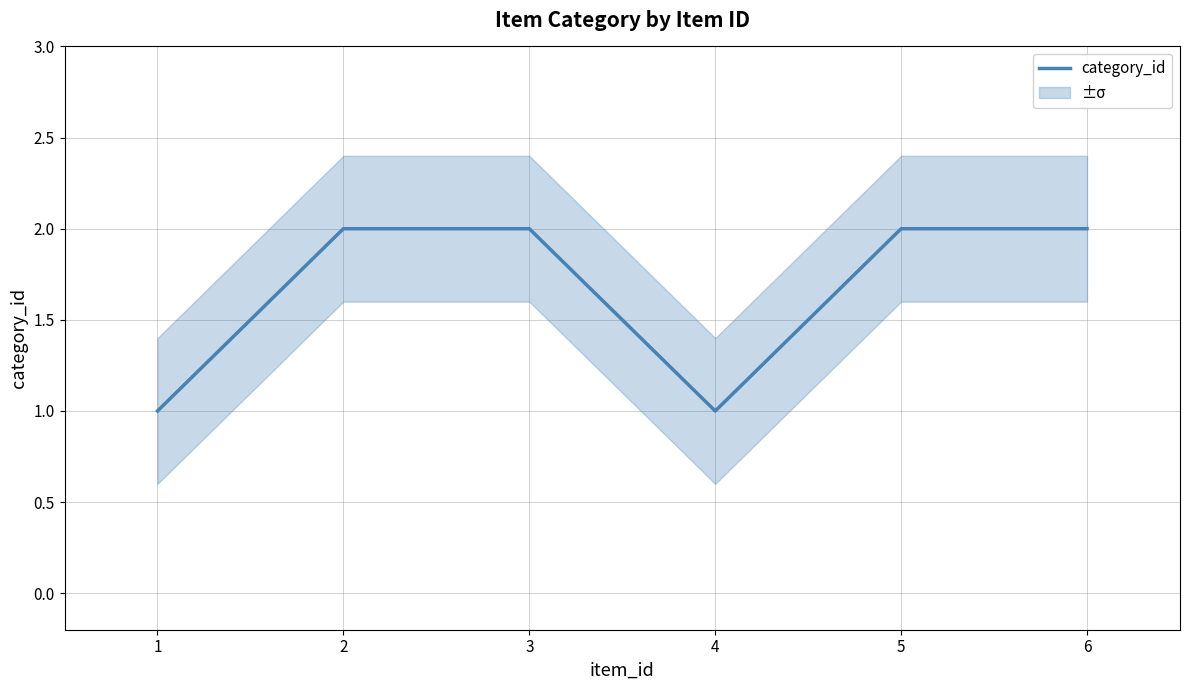

What is the smallest value displayed?

1